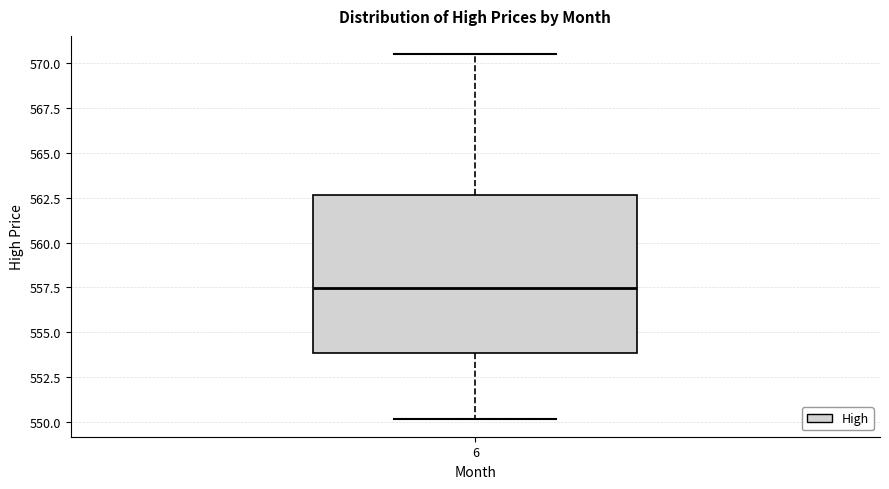

Transcribe this box plot: give where the median line is, the range the box spans, and where the two whiskers end, as read against the y-axis. The values are not printed on the chart, so give them approximately, as read against the axis.

median 557.5, box 554.0 to 562.5, whiskers 550.0 to 570.5